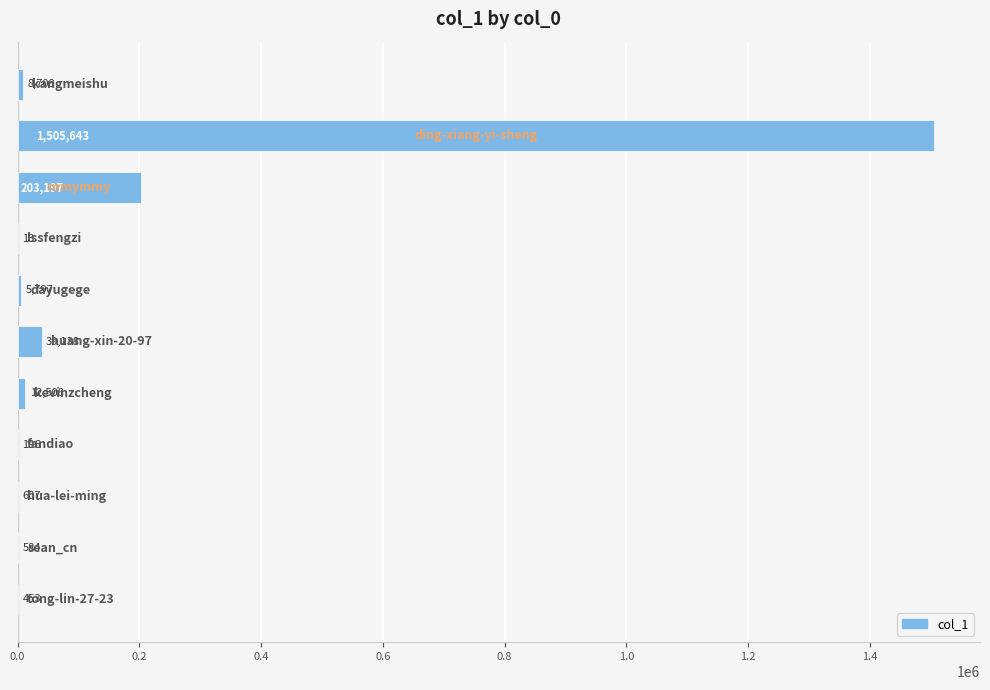

Count the number of categories in the chart.

11